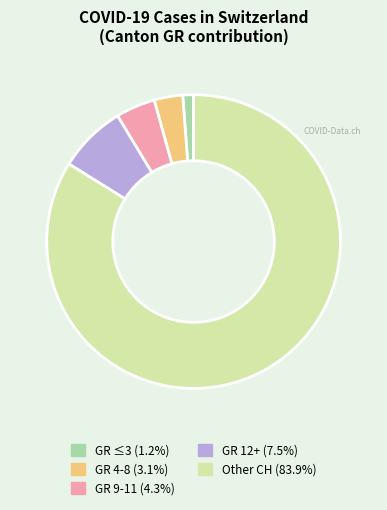

Is there a majority slice in this chart?

Yes